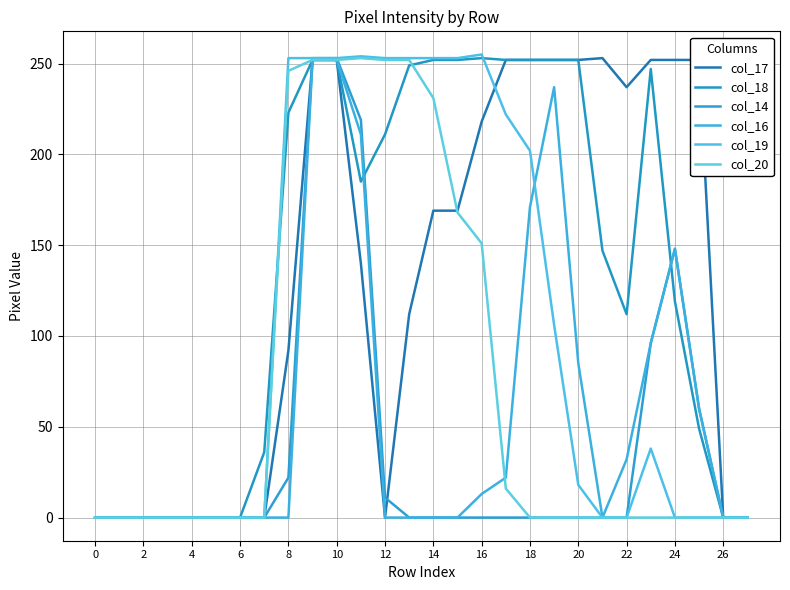

Does the chart display data point markers on the line(s)?

No